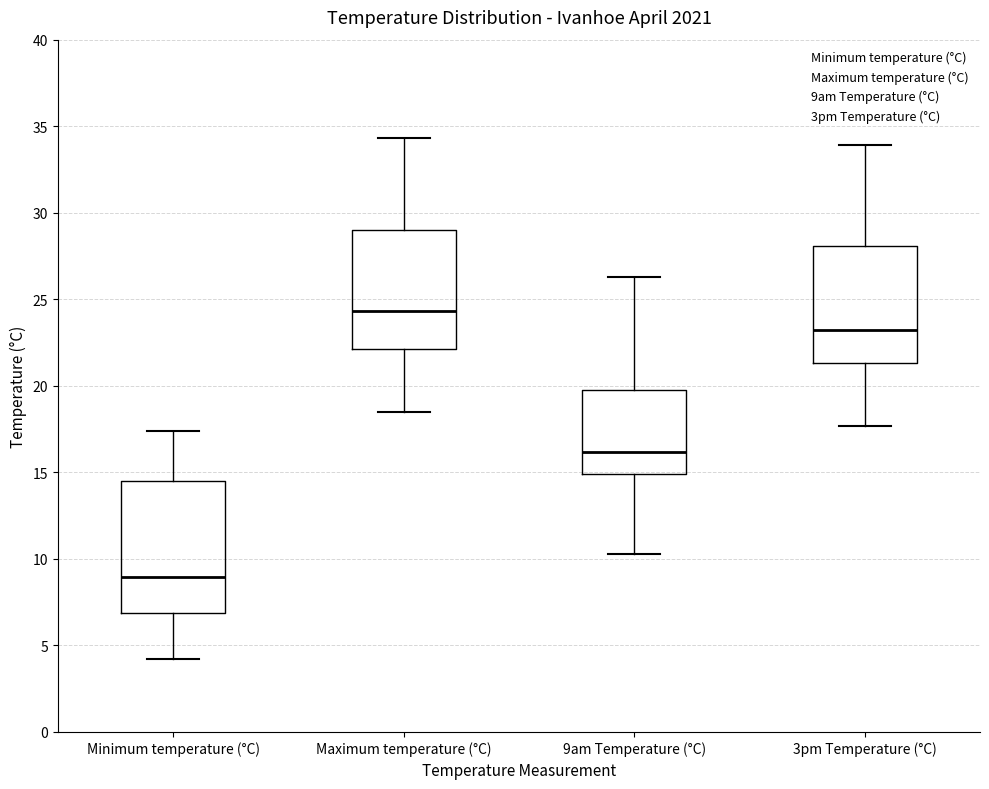

Where is the upper edge of the box for Maximum temperature (°C) on the y-axis? The values are not printed on the chart, so give them approximately, as read against the axis.

29.0